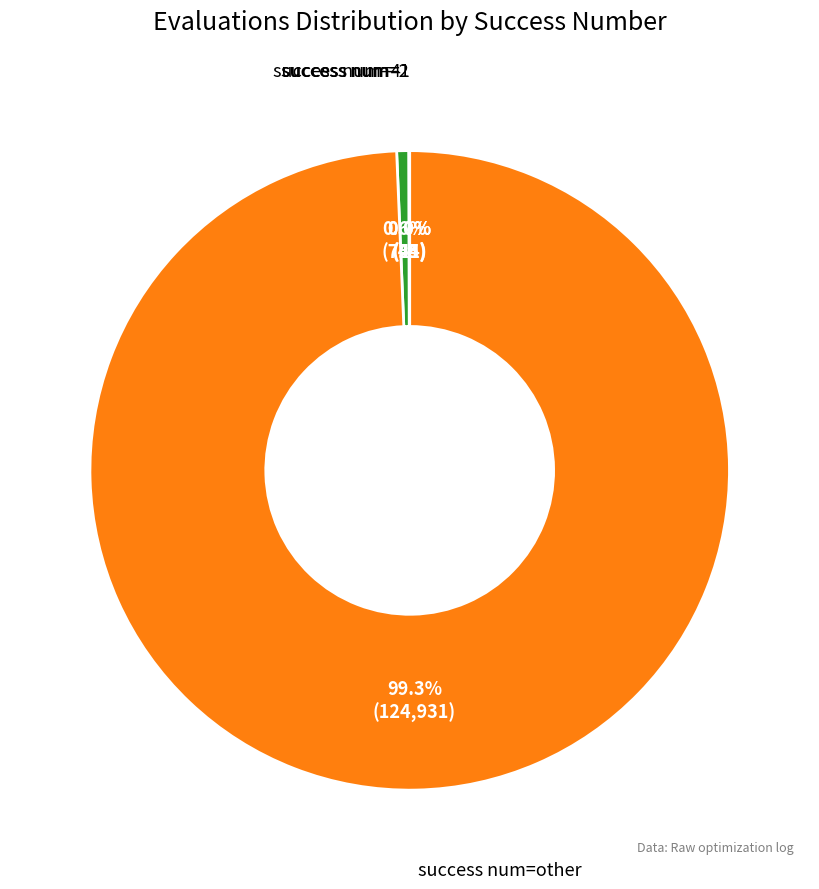

What portion of the pie excludes success num=4?

99.4%